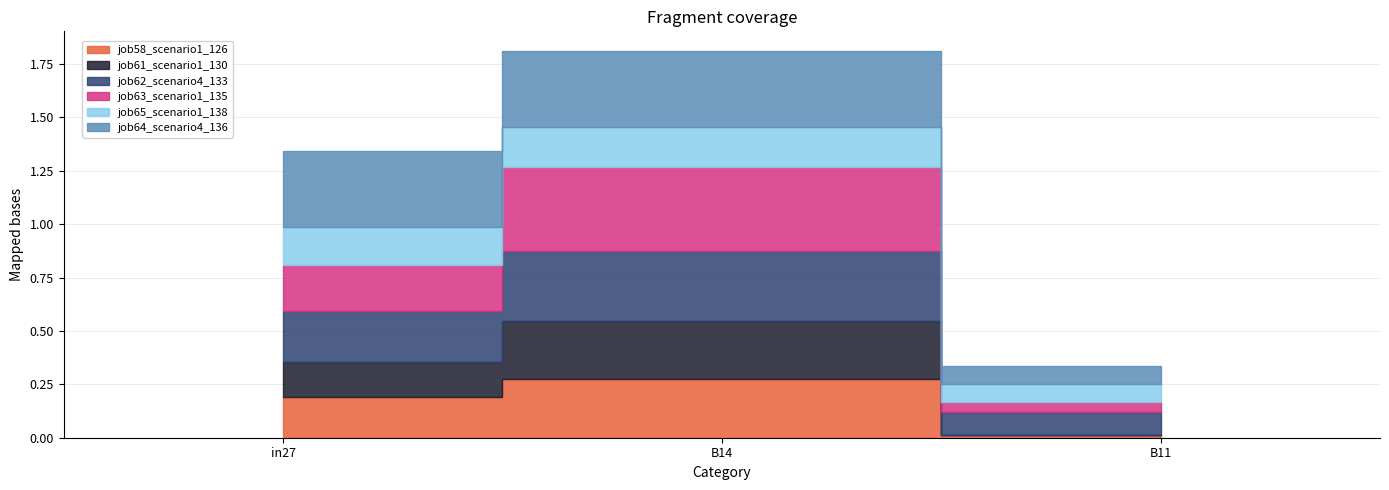

Reading left to right, extract all data points from this chart.

job58_scenario1_126: in27=0.2	B14=0.3	B11=0.0
job61_scenario1_130: in27=0.2	B14=0.3	B11=0.0
job62_scenario4_133: in27=0.2	B14=0.3	B11=0.1
job63_scenario1_135: in27=0.2	B14=0.4	B11=0.0
job65_scenario1_138: in27=0.2	B14=0.2	B11=0.1
job64_scenario4_136: in27=0.4	B14=0.4	B11=0.1